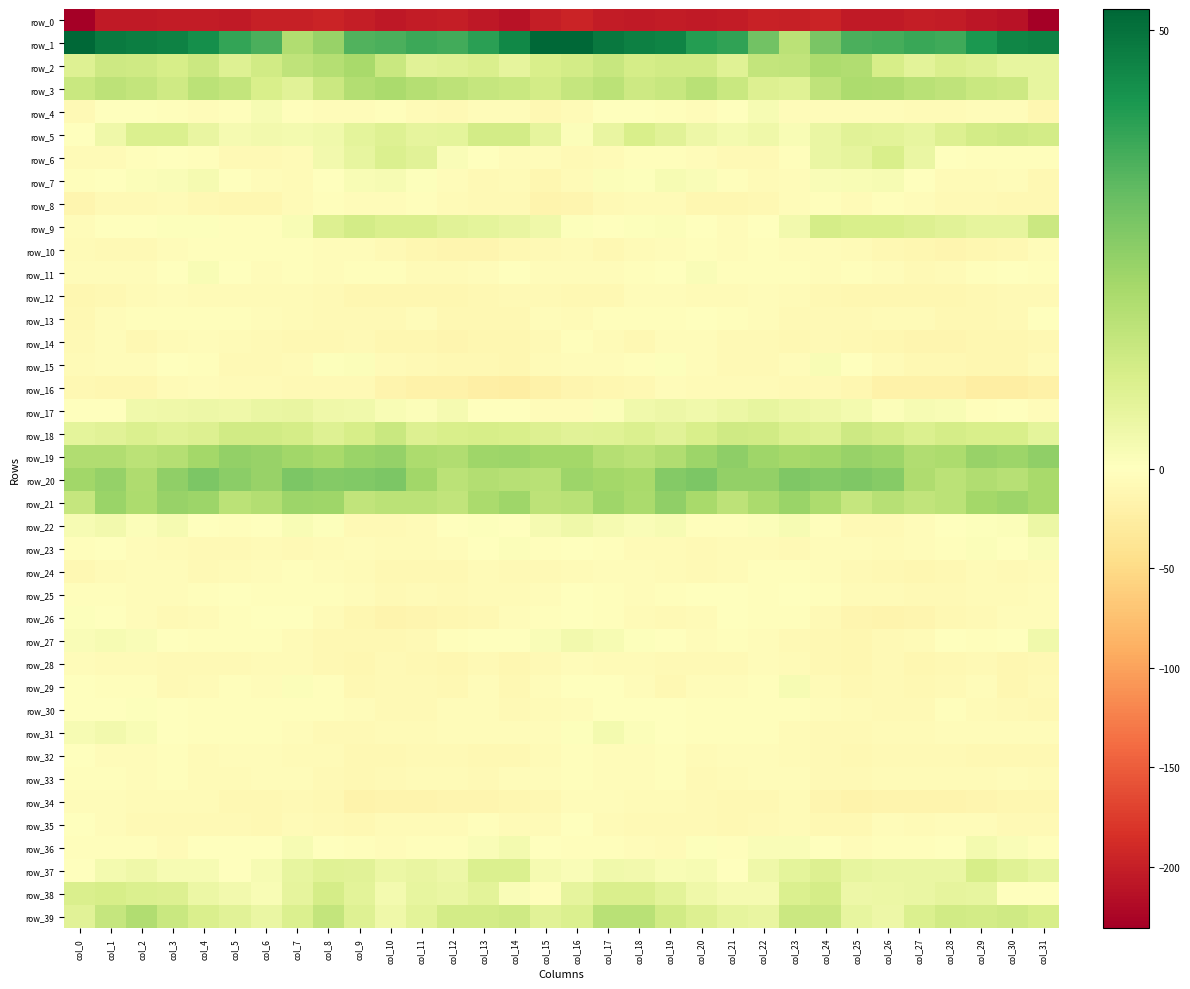

Rank the series at col_24 from lowest to highest value.

row_0, row_34, row_28, row_35, row_27, row_12, row_14, row_13, row_33, row_31, row_26, row_16, row_32, row_29, row_24, row_4, row_23, row_10, row_11, row_30, row_25, row_22, row_8, row_36, row_7, row_15, row_17, row_6, row_5, row_18, row_37, row_9, row_38, row_39, row_3, row_2, row_21, row_19, row_20, row_1